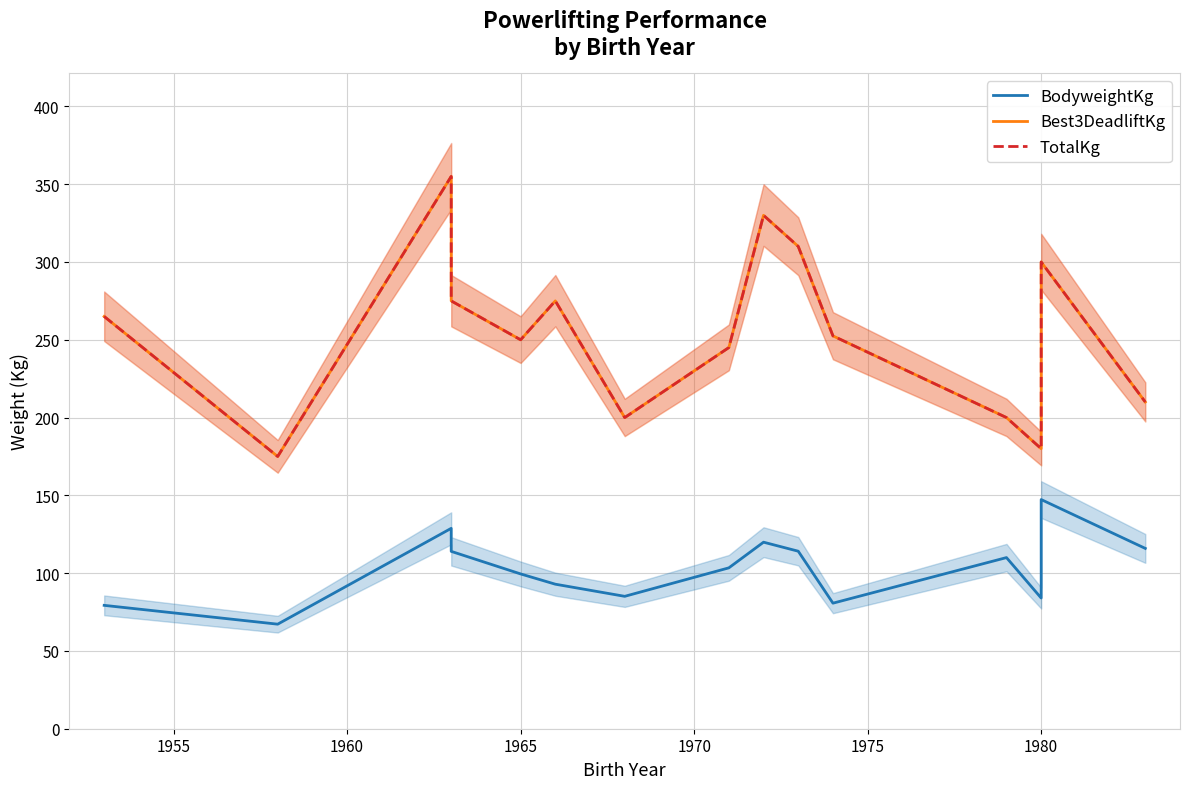

True or false: Best3DeadliftKg has more than 0 interior local peaks.

True